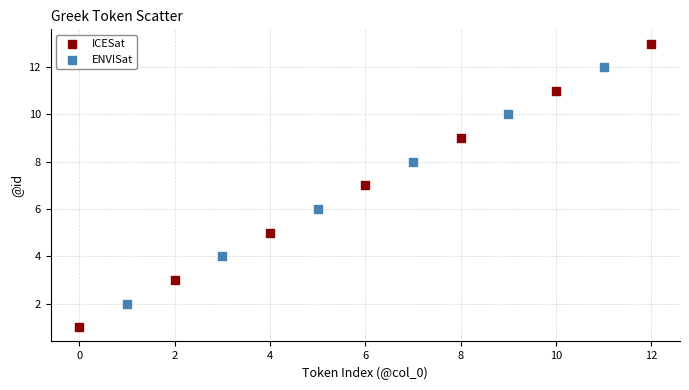

Which series contains the highest Y value?

ICESat